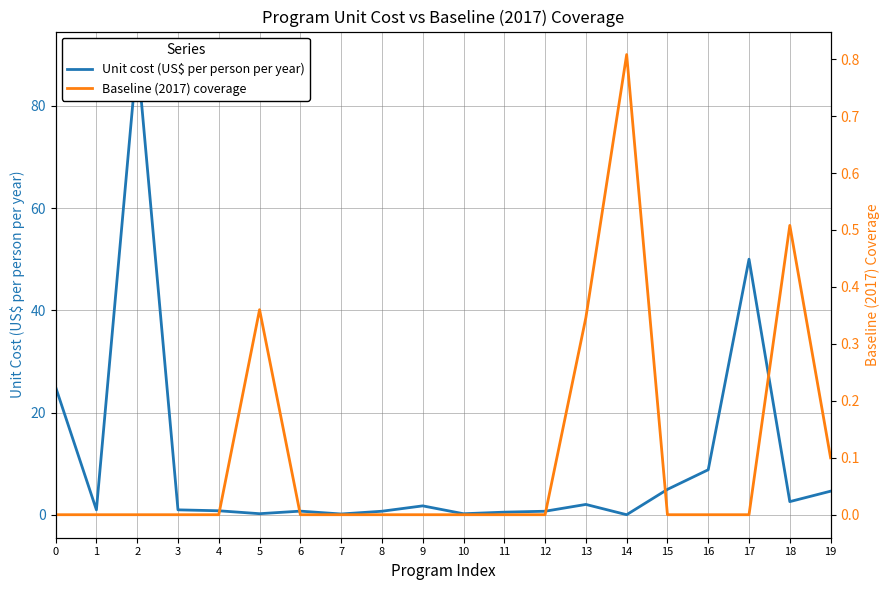

True or false: Baseline (2017) coverage and Unit cost (US$ per person per year) intersect in this chart.

True